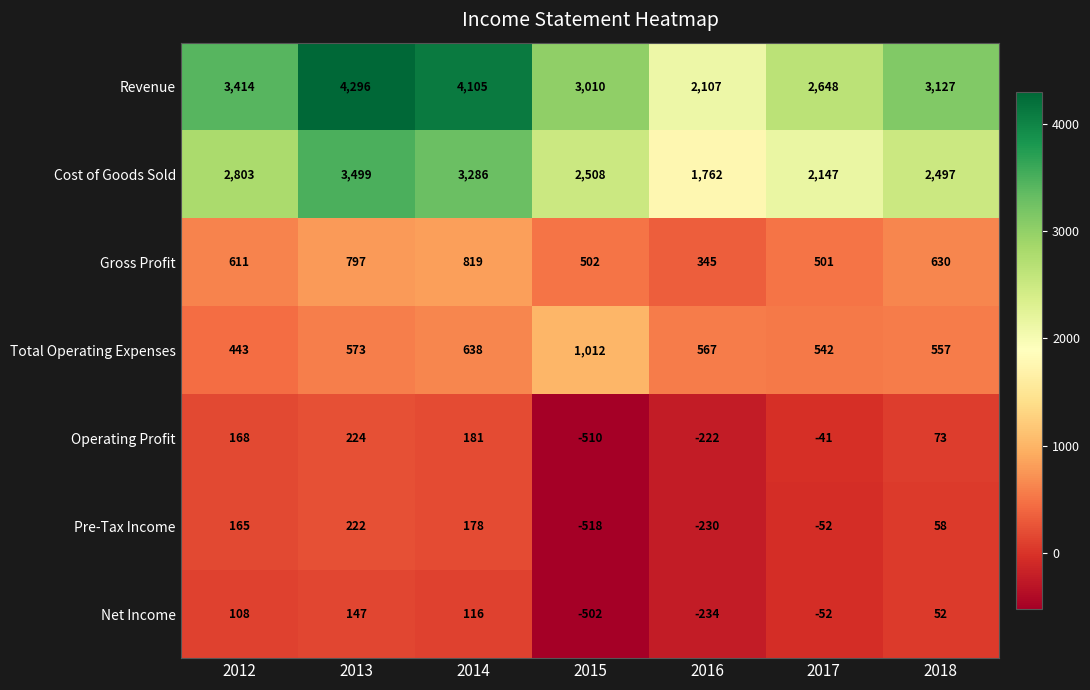

What value does the Gross Profit series have at 2013, to the nearest 50?

800